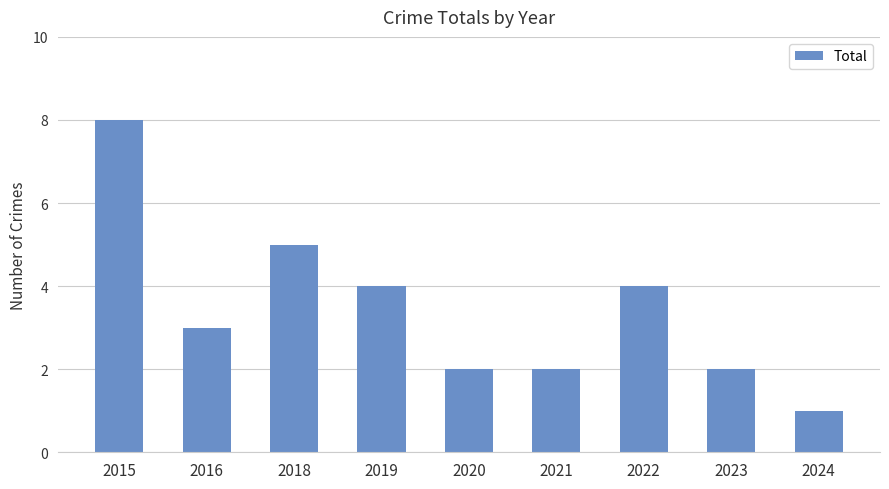

Count the values in the range 2 to 4.

6